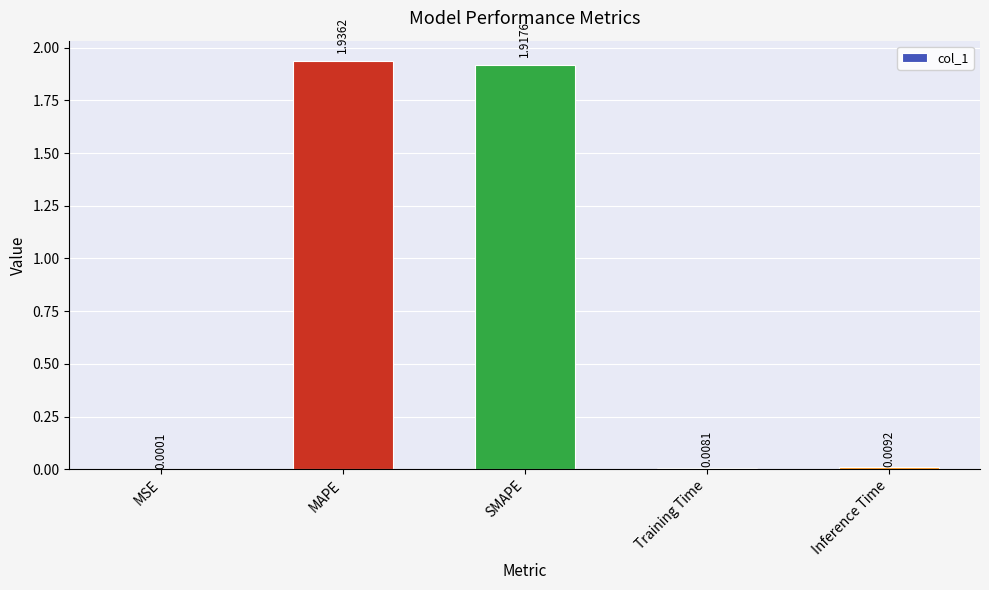

At which category does the chart reach its peak across all series?

MAPE